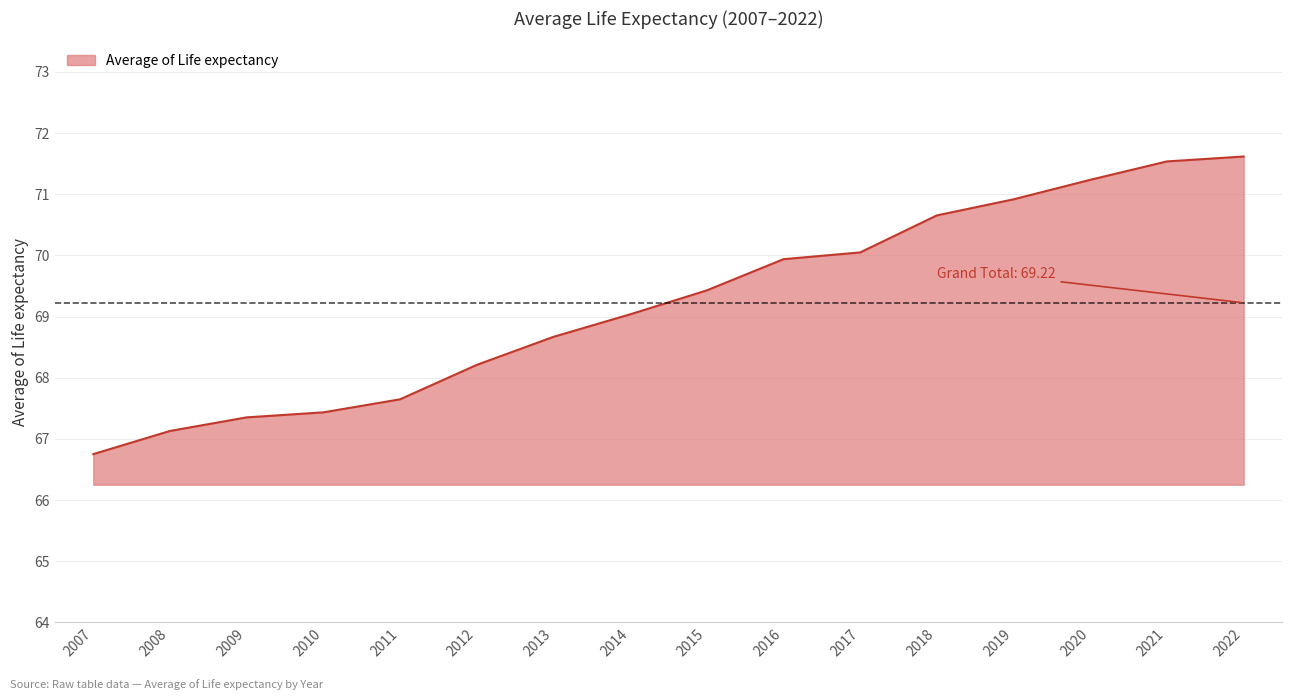

Is it true that the value at 2007 is 29.3?

False